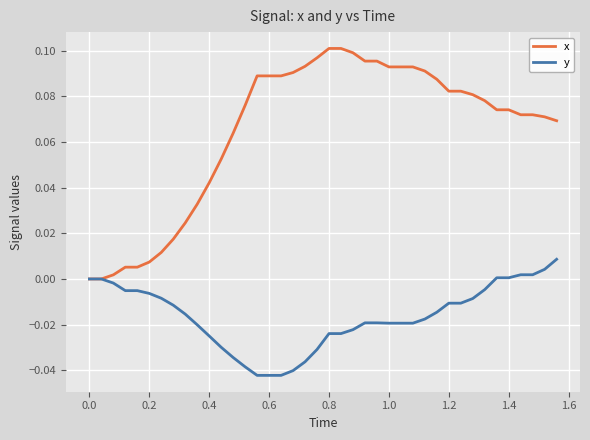

List the series in order of their peak value, highest first.

x, y